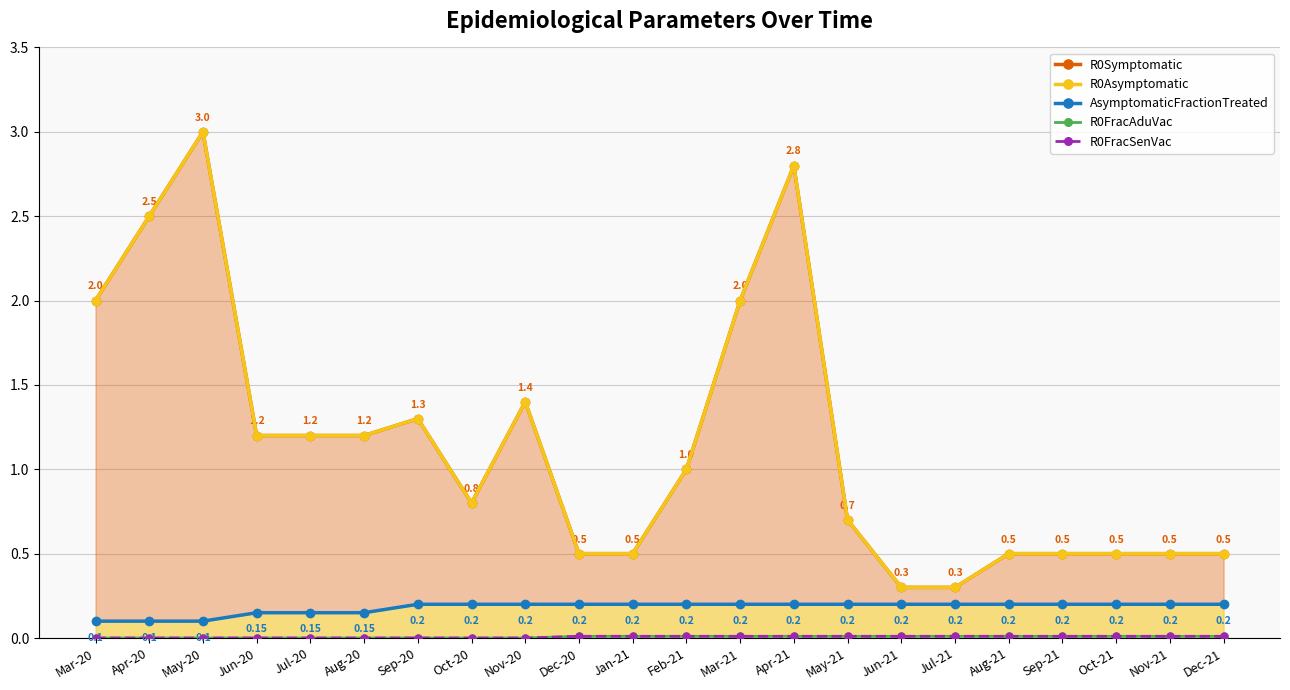

Does the chart have visible grid lines?

Yes